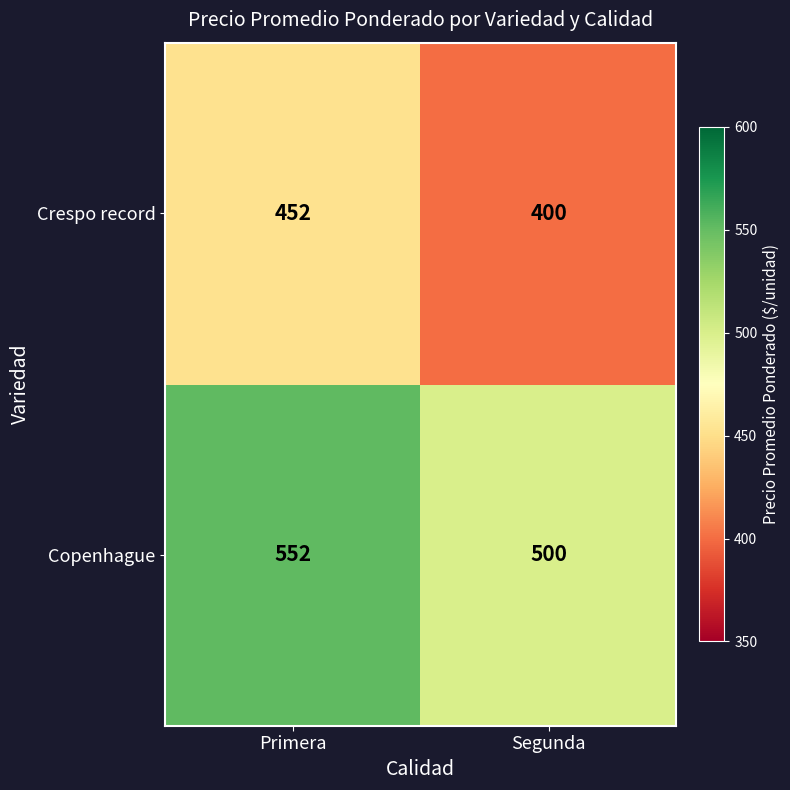

What is the spread (max minus min) of values at Primera?

100